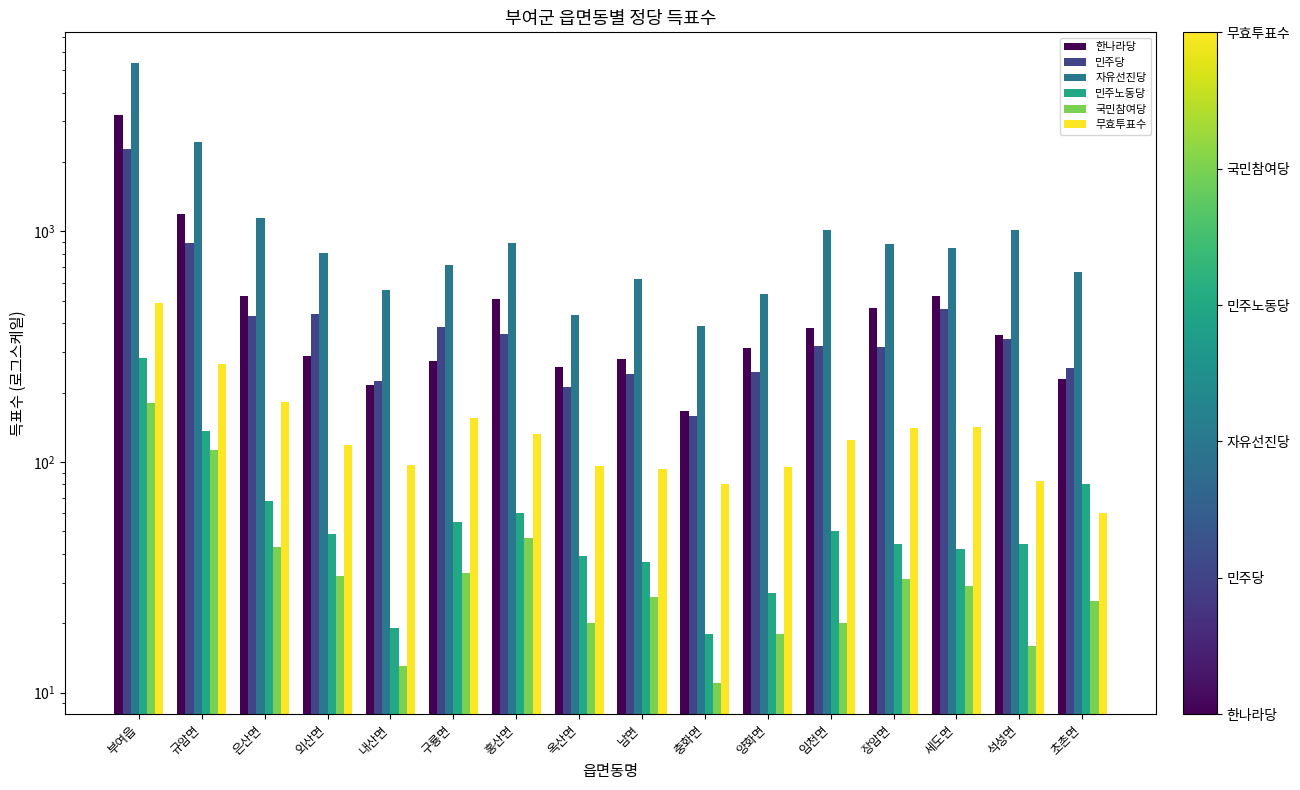

Reading right to left, list all the values displayed in this chart.

한나라당: 229	357	524	464	380	312	167	280	258	511	275	216	288	525	1191	3196
민주당: 257	342	460	316	317	245	159	242	211	360	384	225	437	428	888	2288
자유선진당: 665	1019	850	878	1015	536	390	623	435	888	717	557	806	1148	2437	5356
민주노동당: 80	44	42	44	50	27	18	37	39	60	55	19	49	68	137	283
국민참여당: 25	16	29	31	20	18	11	26	20	47	33	13	32	43	113	181
무효투표수: 60	83	142	140	125	95	80	93	96	132	155	97	119	183	265	490